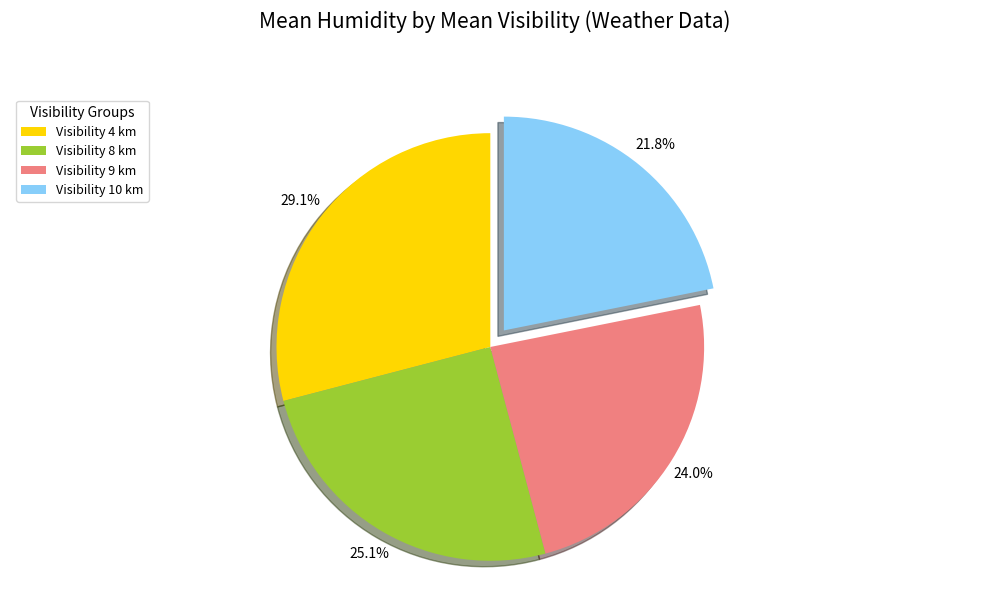

How many segments does this pie chart have?

4